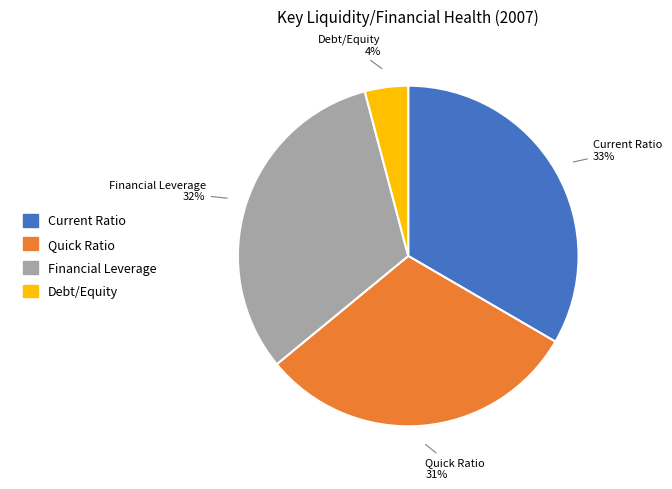

Between Quick Ratio and Debt/Equity, which is larger?

Quick Ratio